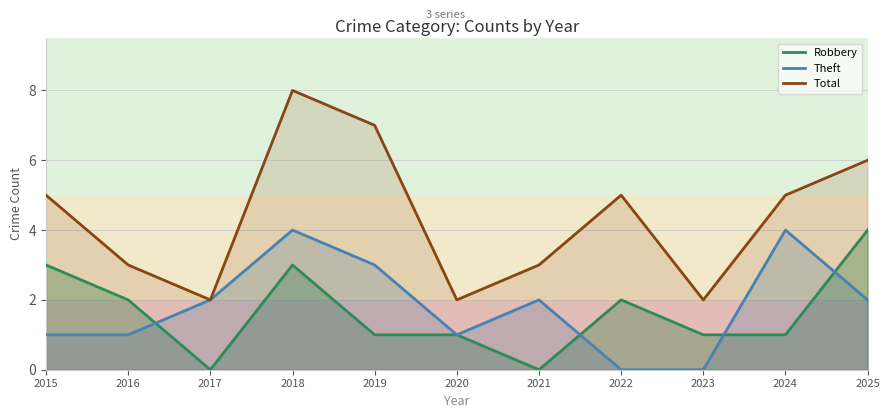

True or false: Theft and Robbery intersect in this chart.

True